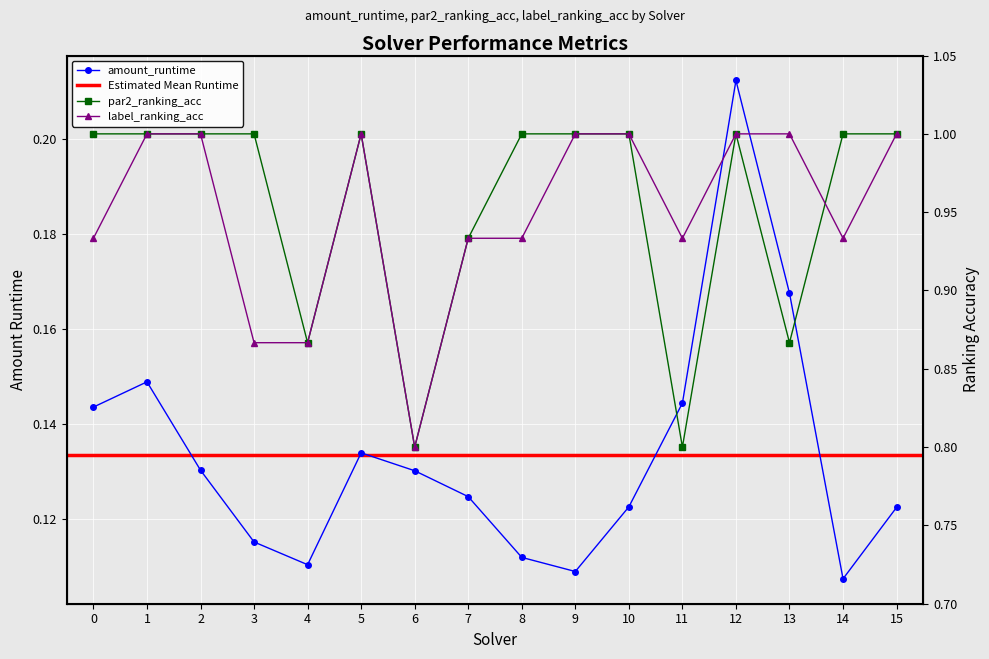

List the series in order of their peak value, highest first.

par2_ranking_acc, label_ranking_acc, amount_runtime